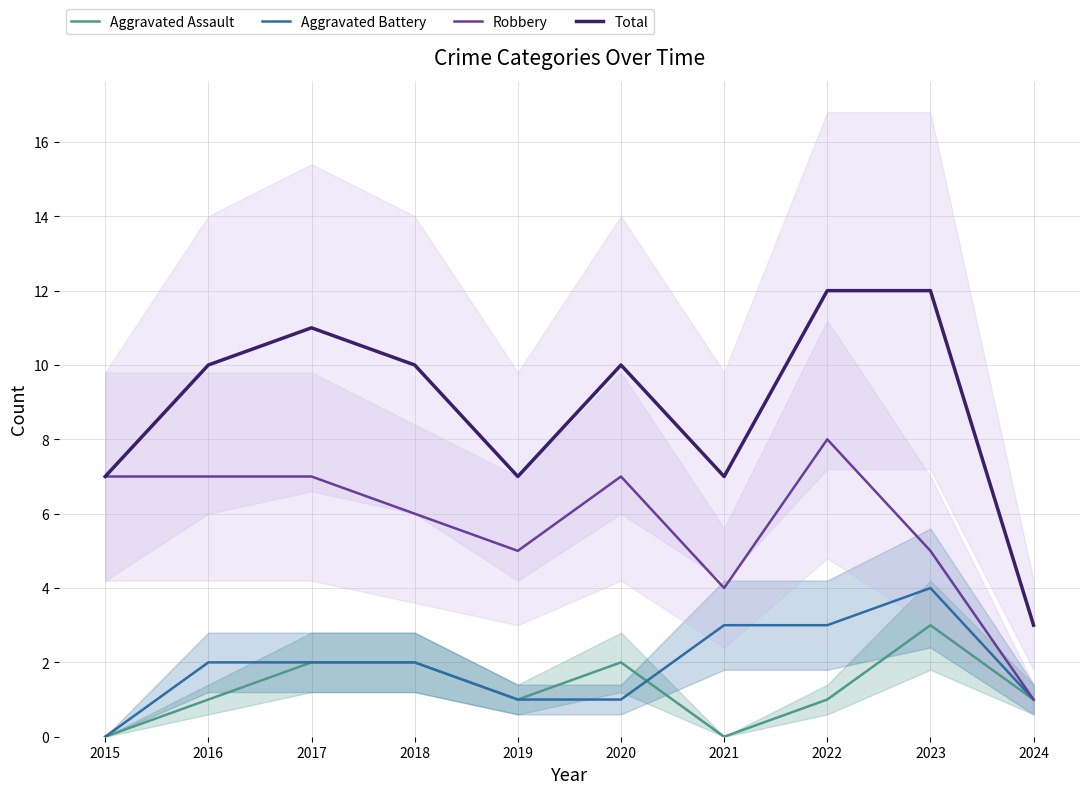

Is this an area chart (filled region under the line)?

No